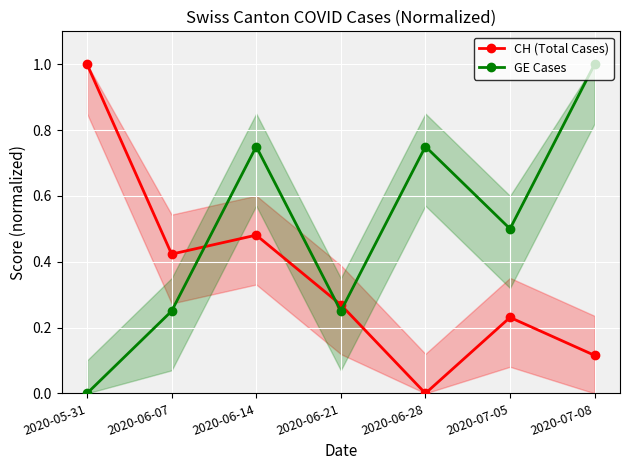

How many series are shown in this chart?

2